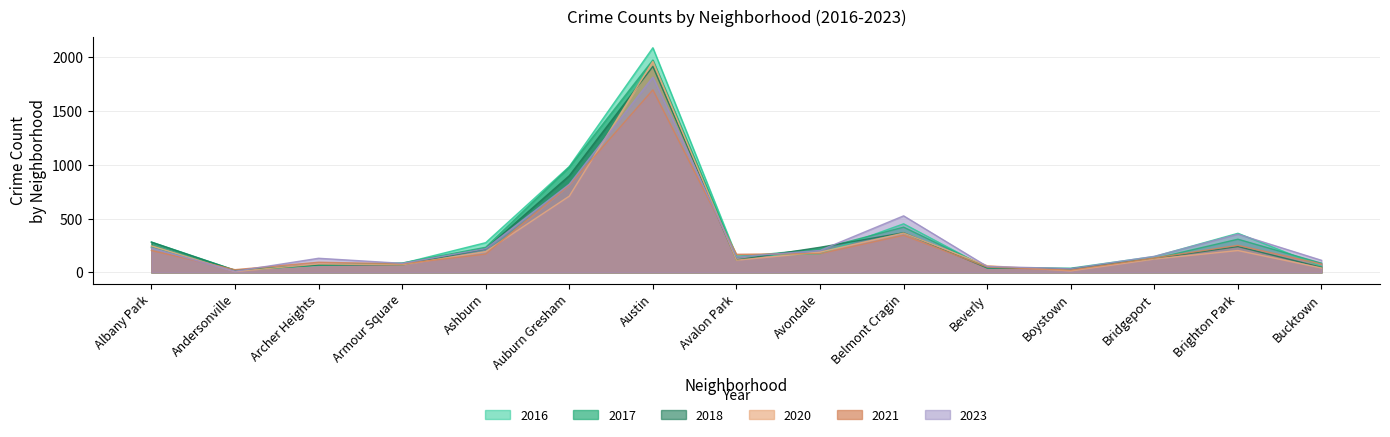

How many lines are shown in the chart?

6